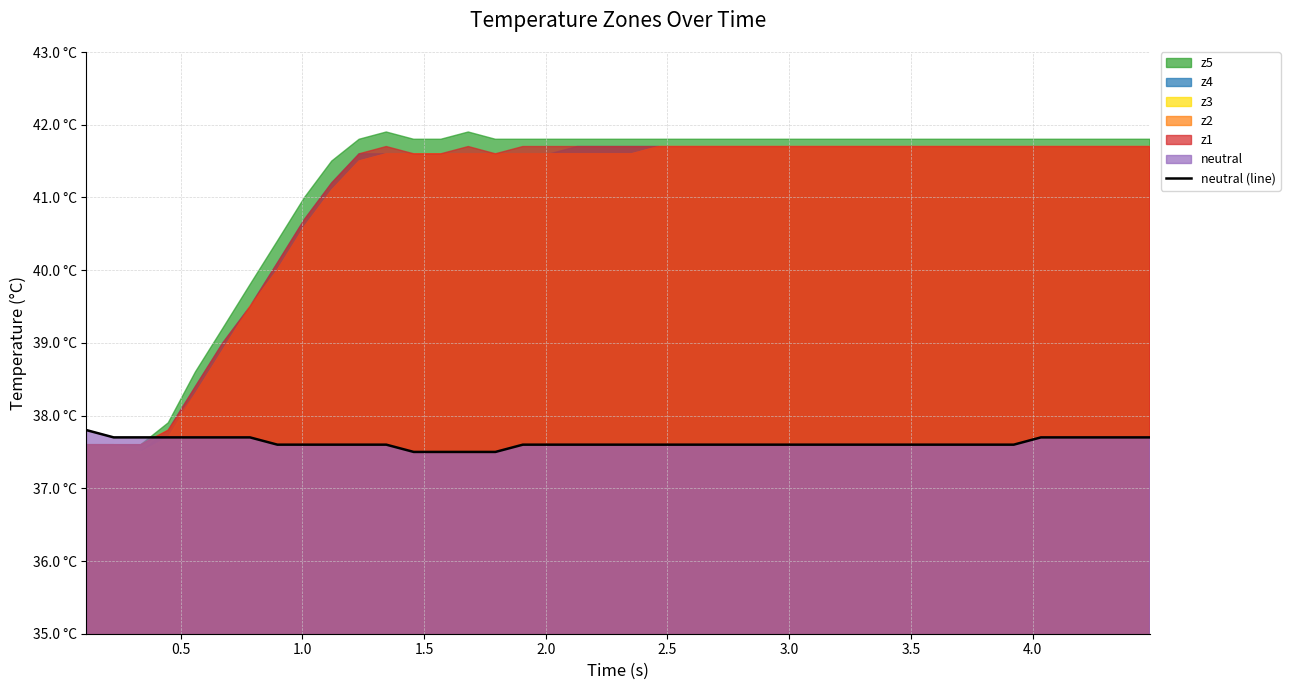

What is the difference between the second highest and second lowest values?

0.2